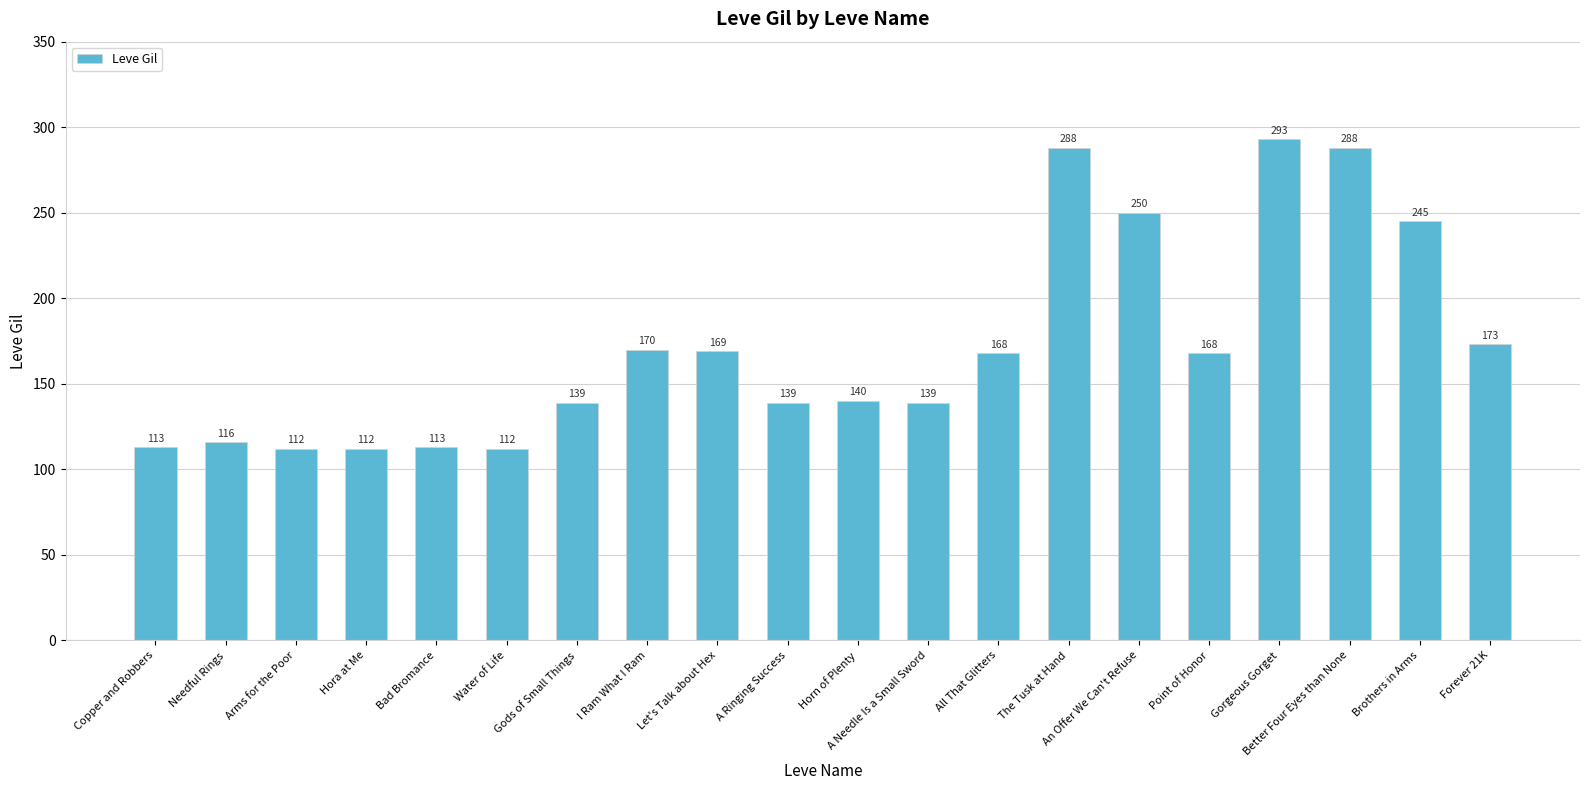

Reading right to left, what are all the values shown in this chart?

173	245	288	293	168	250	288	168	139	140	139	169	170	139	112	113	112	112	116	113